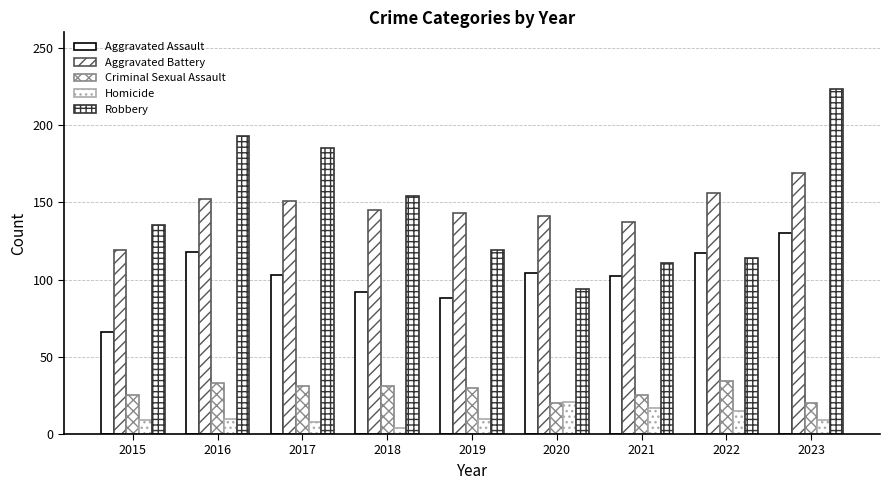

How many values in the Robbery series are below 135?

4